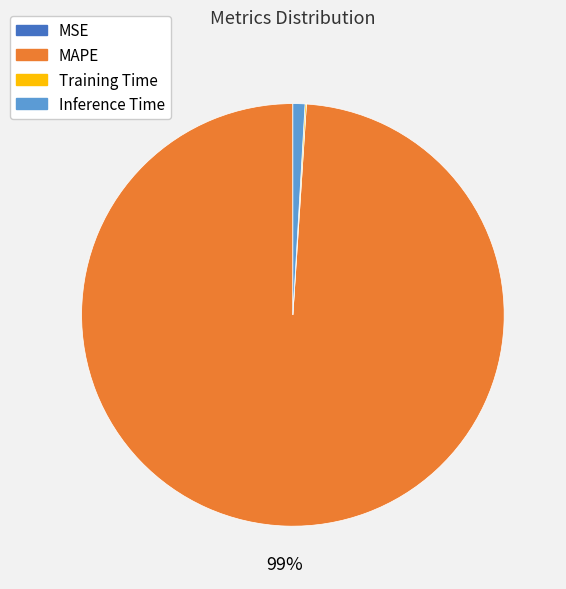

Is MAPE the majority of the pie?

Yes